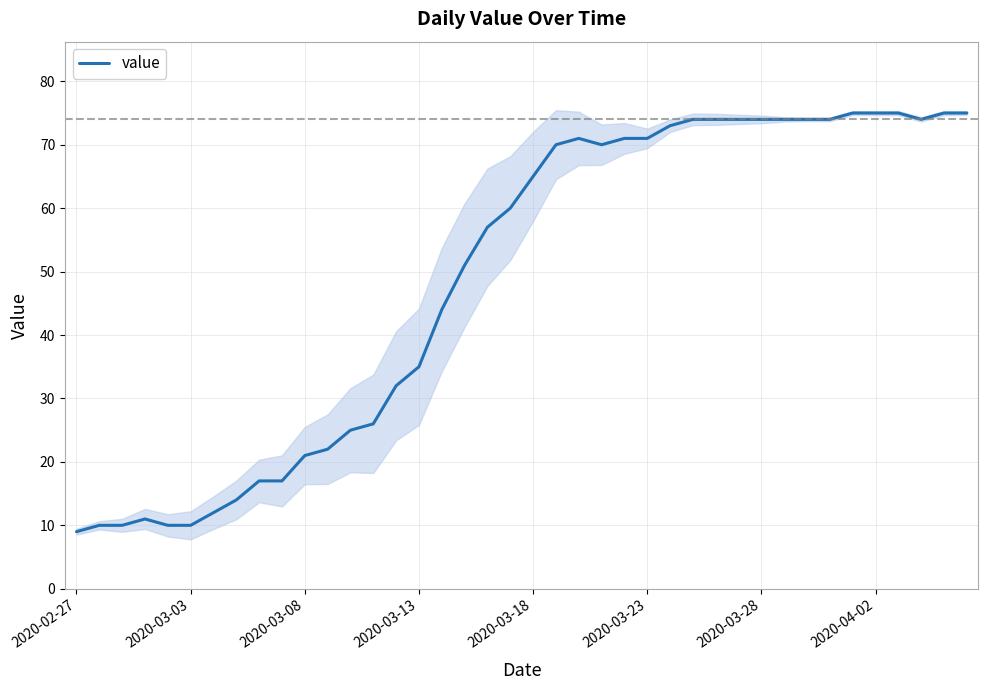

How many points are higher than both their immediate neighbors (excluding endpoints)?

2